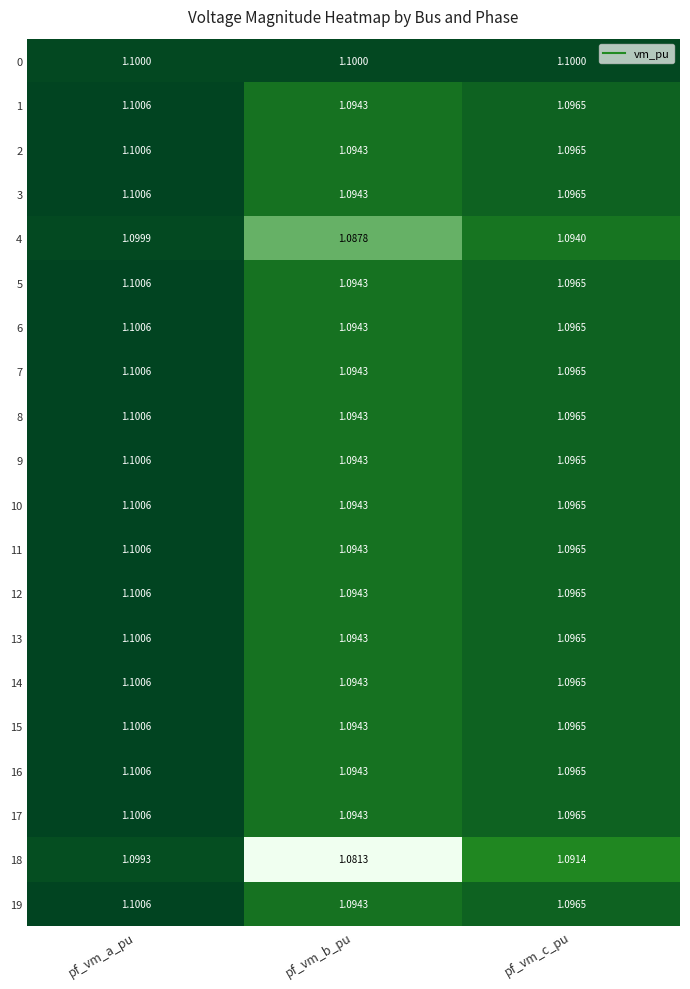

At which label is 15 closest to 1?

pf_vm_b_pu